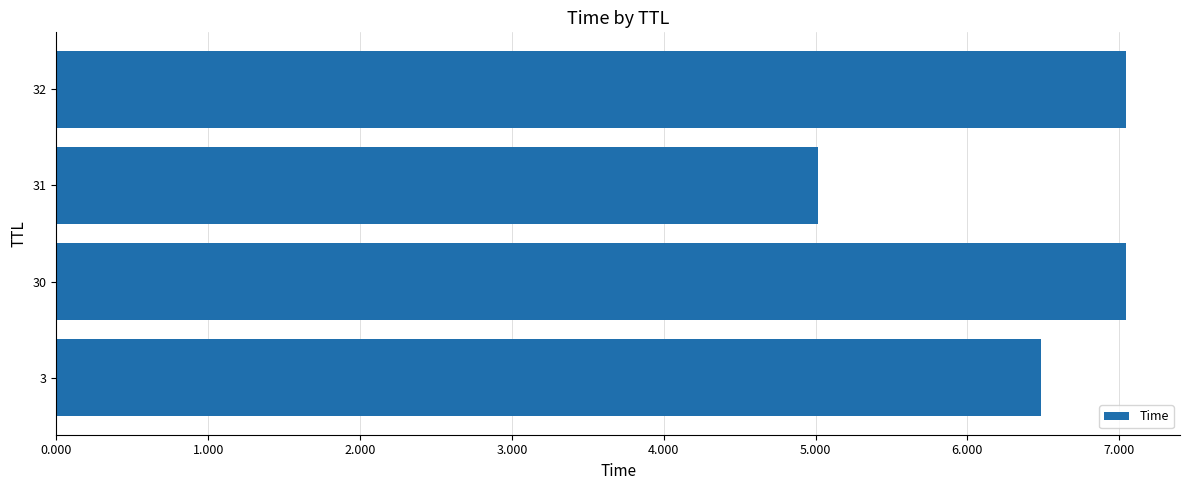

What is the change in value from 3 to 31?

-1.5